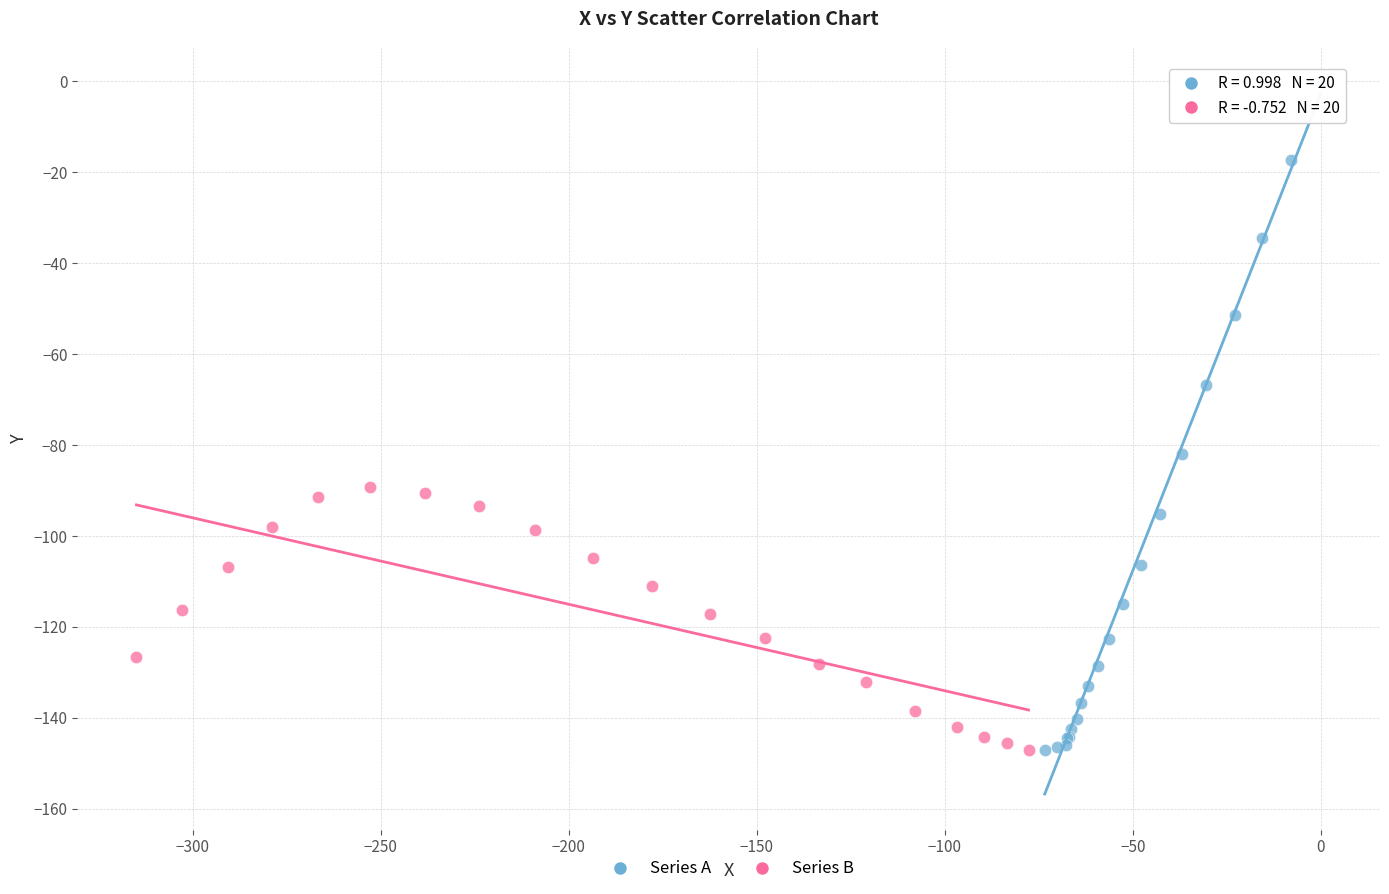

Which series has the largest Y range (max minus min)?

Series A